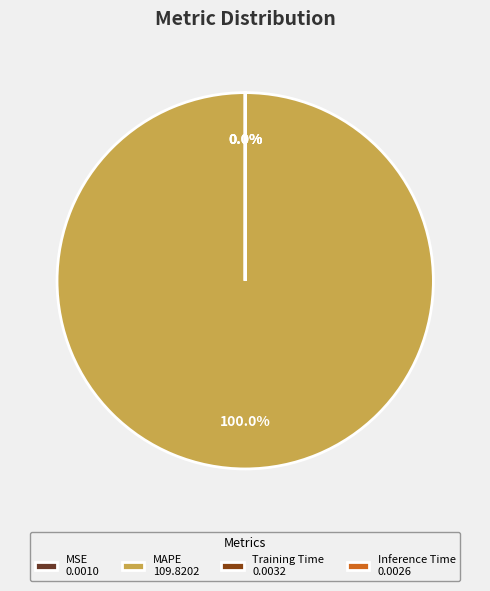

To the nearest percent, what portion does MAPE represent?

100%